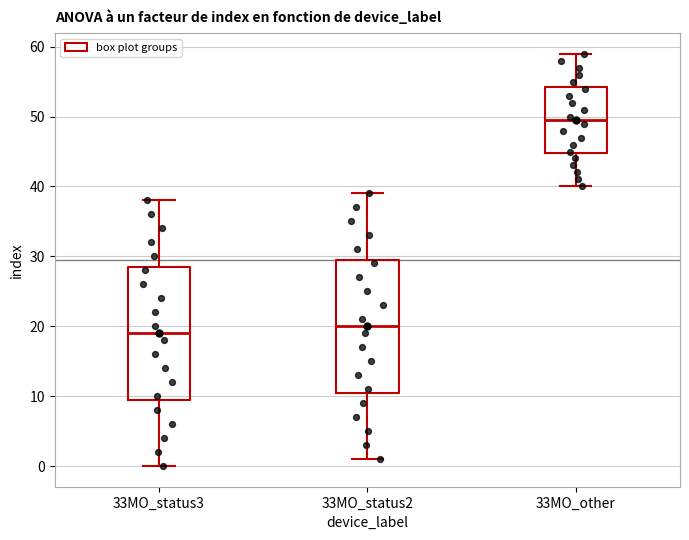

Where does the median line of the box for 33MO_other sit on the y-axis? The values are not printed on the chart, so give them approximately, as read against the axis.

50